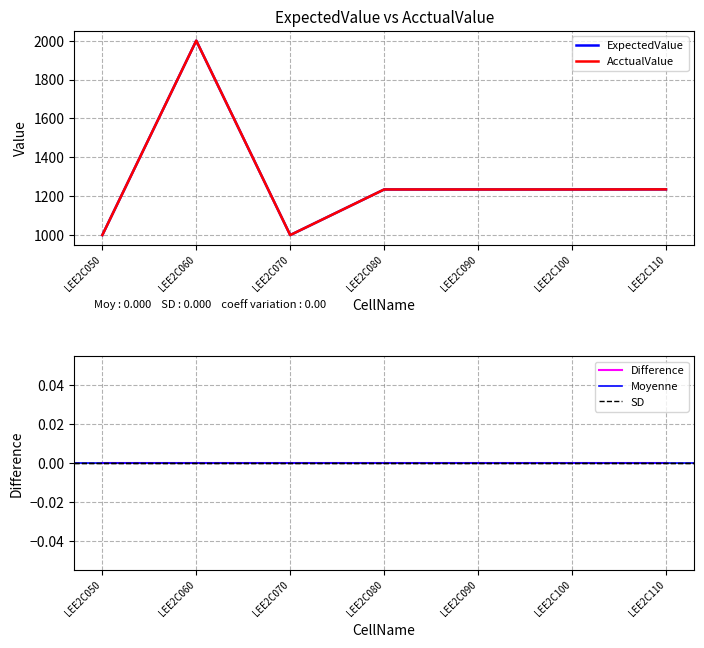

How many data points in ExpectedValue are less than 1234?

2